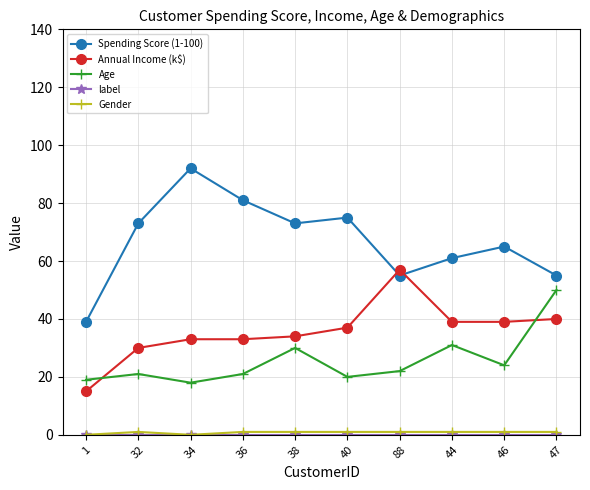

True or false: Annual Income (k$) and Age intersect in this chart.

True